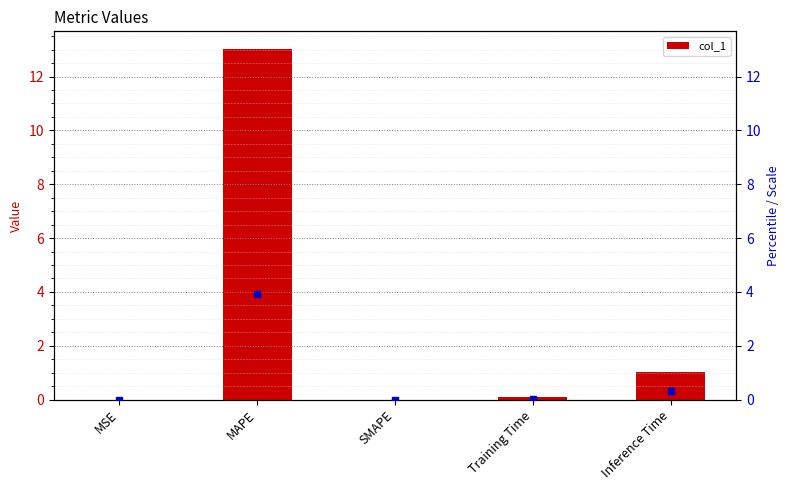

The value at MAPE is 13.0. True or false?

True